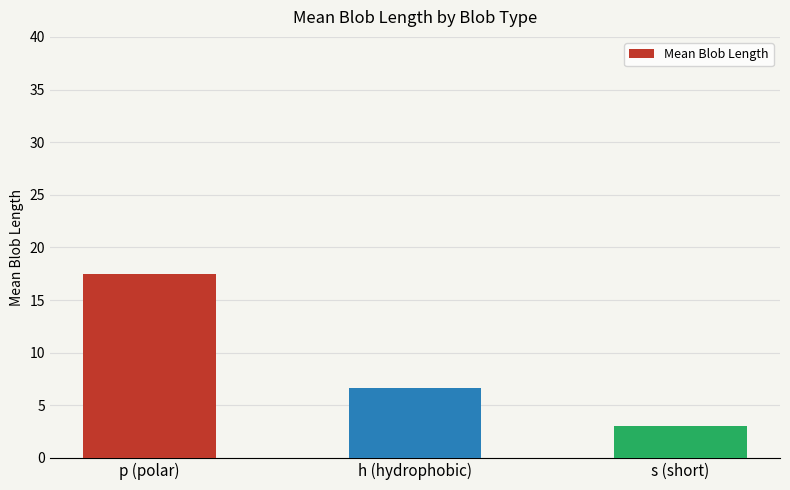

How many data points are above 6?

2